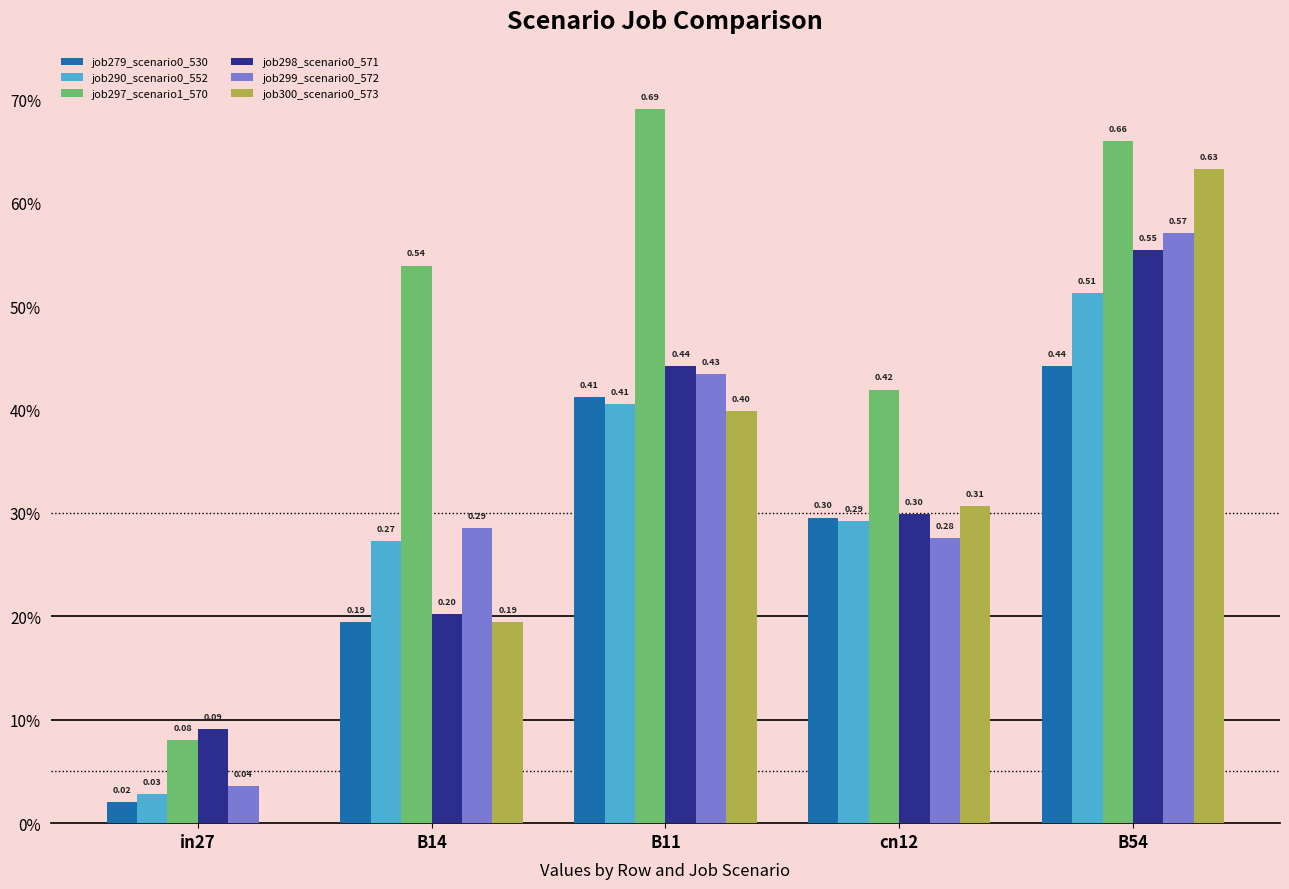

Where is job299_scenario0_572 nearest to the value 0?

in27